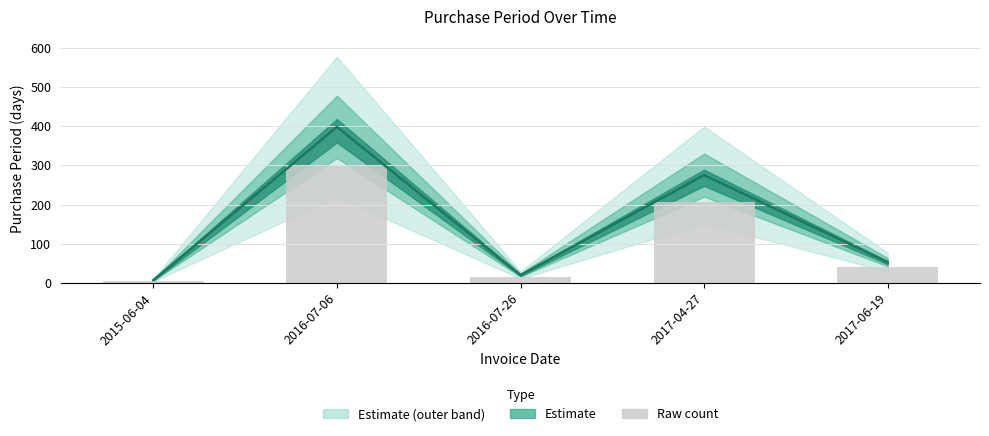

What is the value of the 4th bar from the left?

206.2